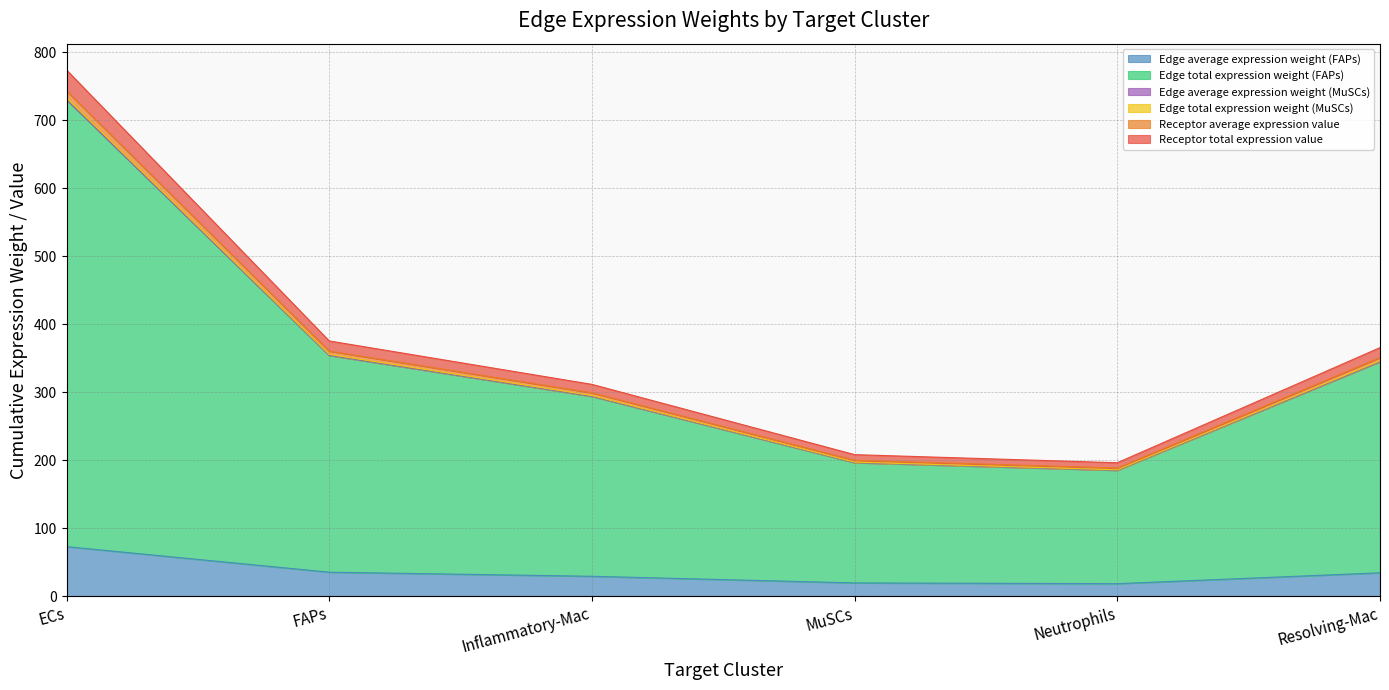

At which category is the sum across all series the highest?

ECs